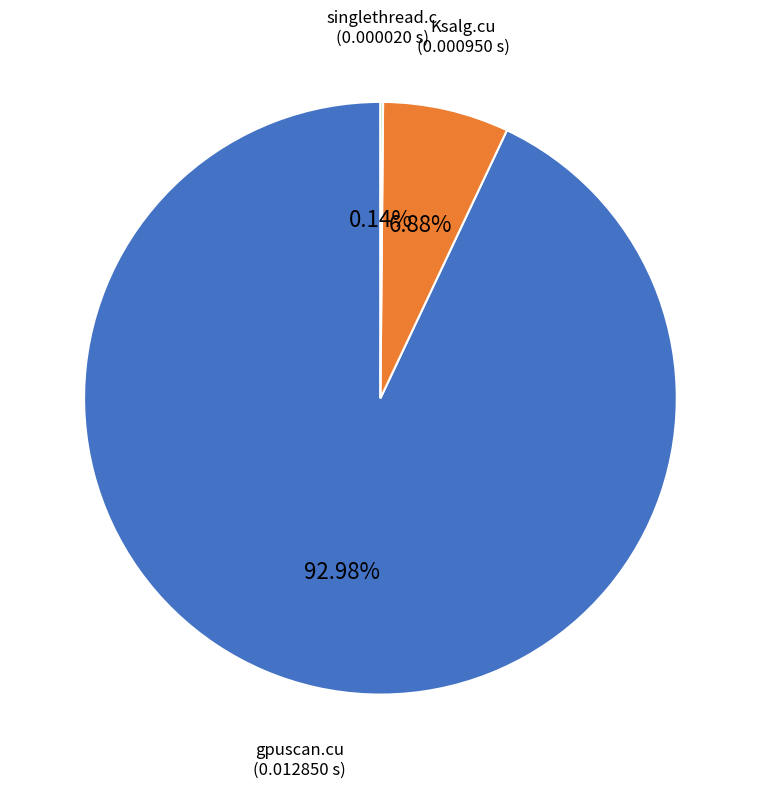

Does any single category account for the majority?

Yes